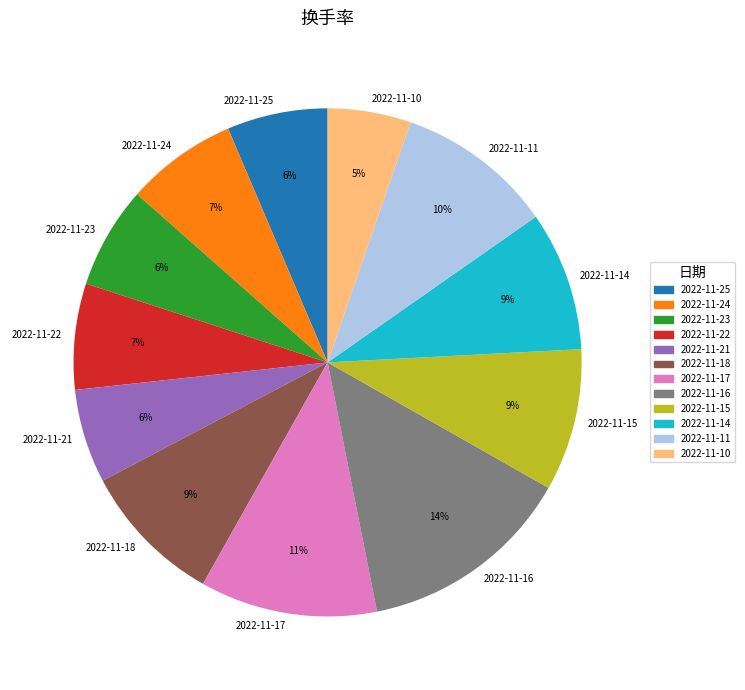

Which slice is the smallest?

2022-11-10